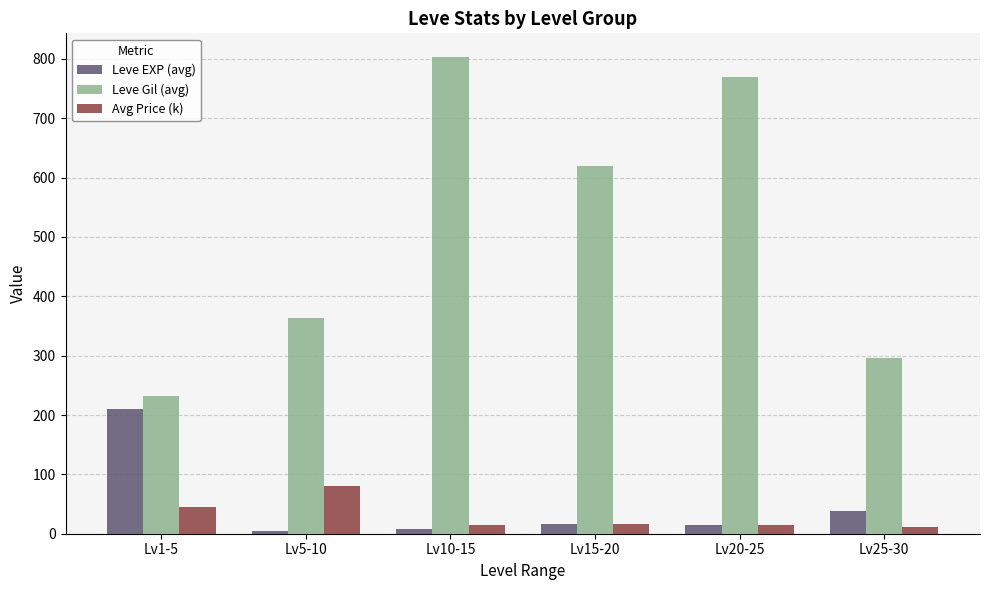

At which label does Leve EXP (avg) first exceed 16?

Lv1-5